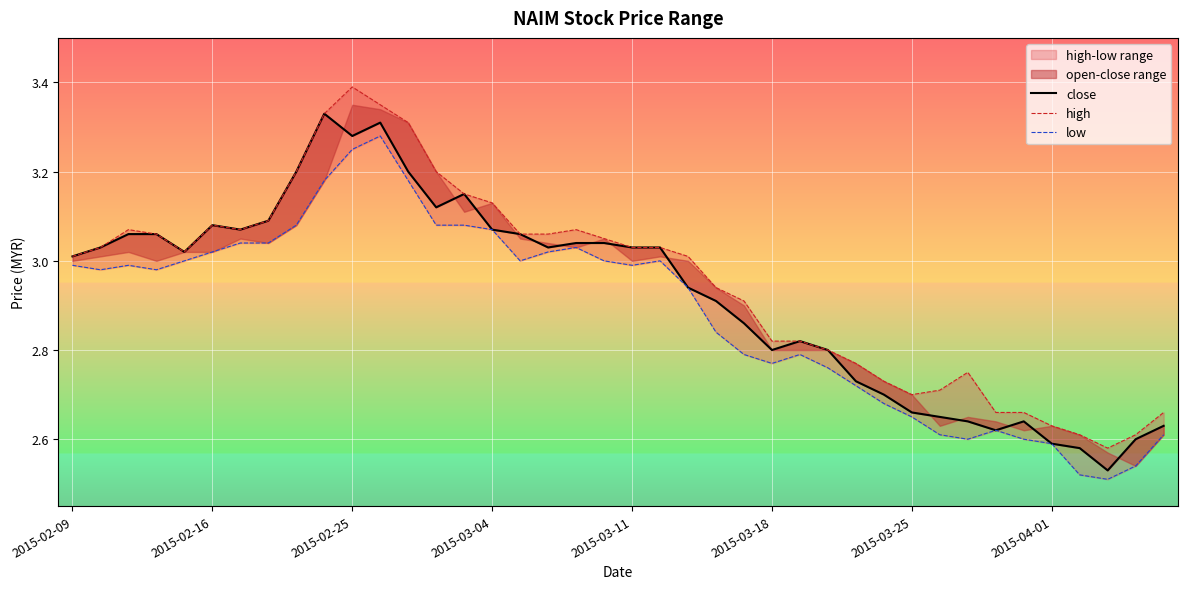

List the labels in order of low value, smallest first.

37, 36, 38, 35, 32, 34, 31, 39, 33, 30, 29, 28, 27, 25, 24, 26, 23, 22, 2015-02-16, 2015-03-04, 2015-02-09, 2015-02-25, 20, 2015-03-11, 16, 19, 21, 2015-03-18, 17, 18, 2015-03-25, 2015-04-01, 15, 8, 13, 14, 9, 12, 10, 11